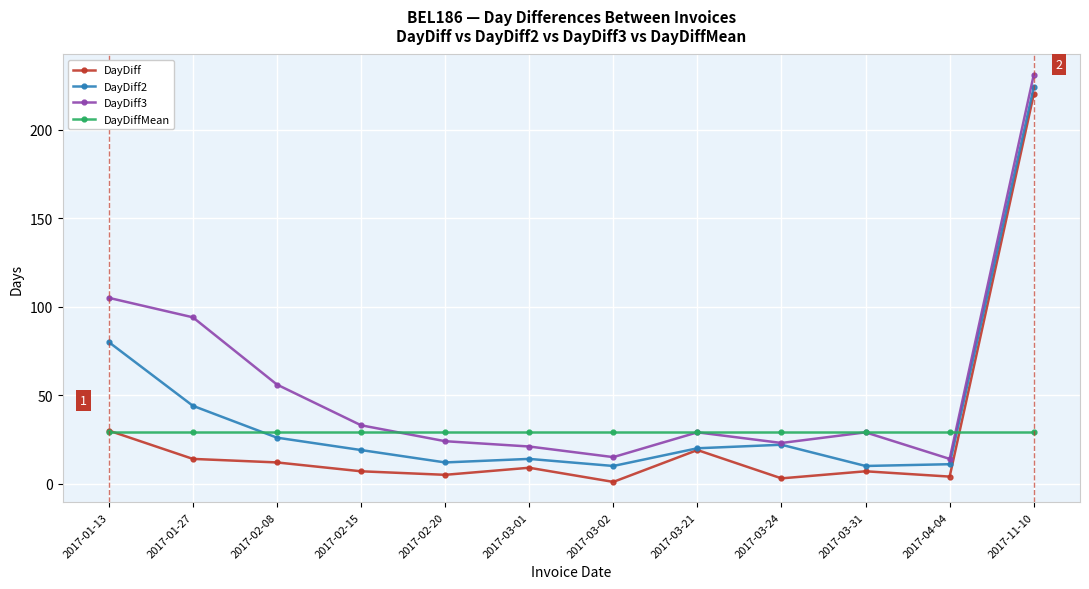

Where does the DayDiff2 series first go above 20?

2017-01-13